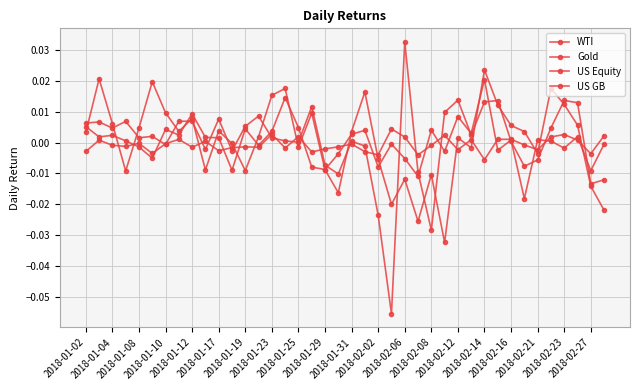

Does the chart have visible grid lines?

Yes